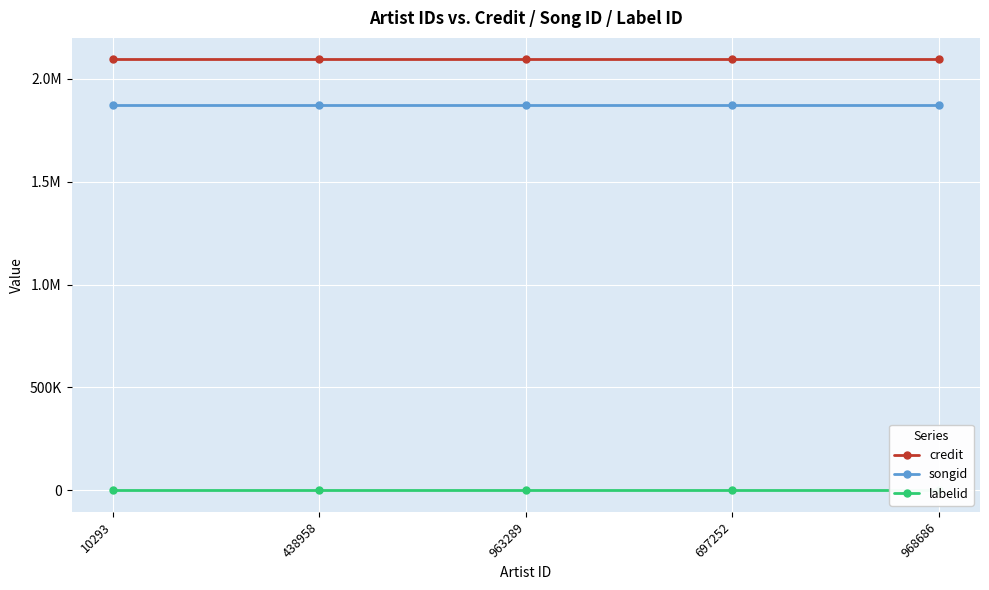

True or false: credit and songid cross at least once.

False